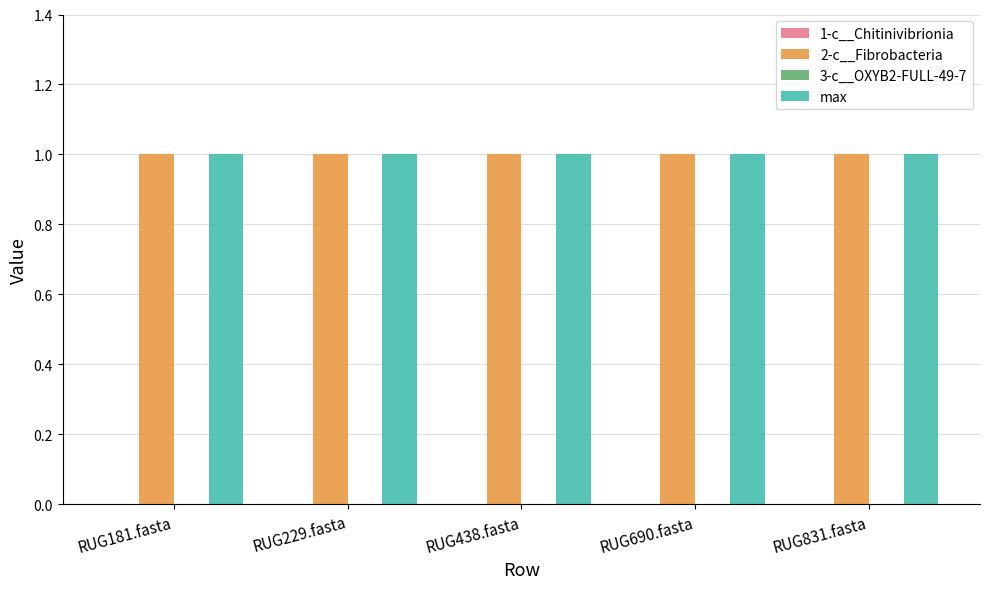

List the labels in order of 2-c__Fibrobacteria value, smallest first.

RUG181.fasta, RUG229.fasta, RUG438.fasta, RUG690.fasta, RUG831.fasta